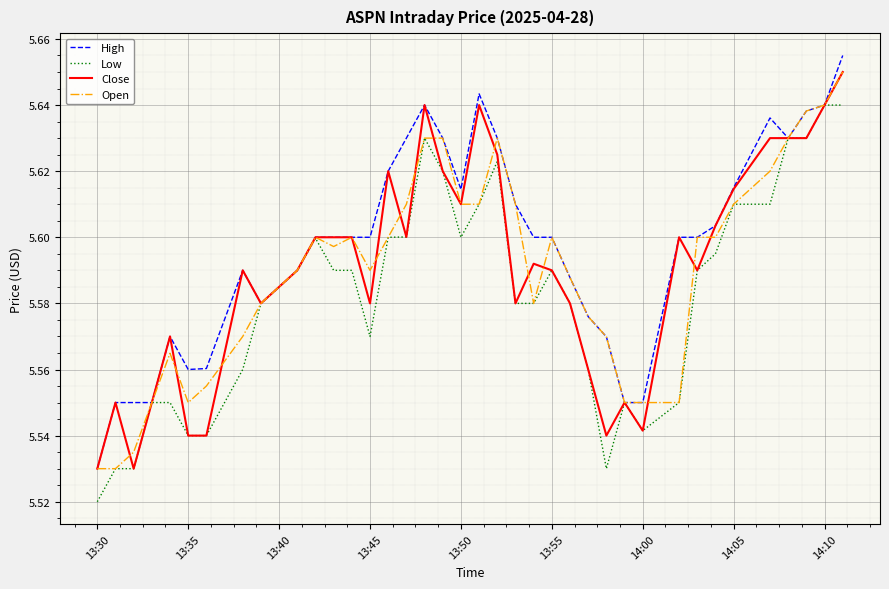

What are all the series names shown in the legend?

High, Low, Close, Open